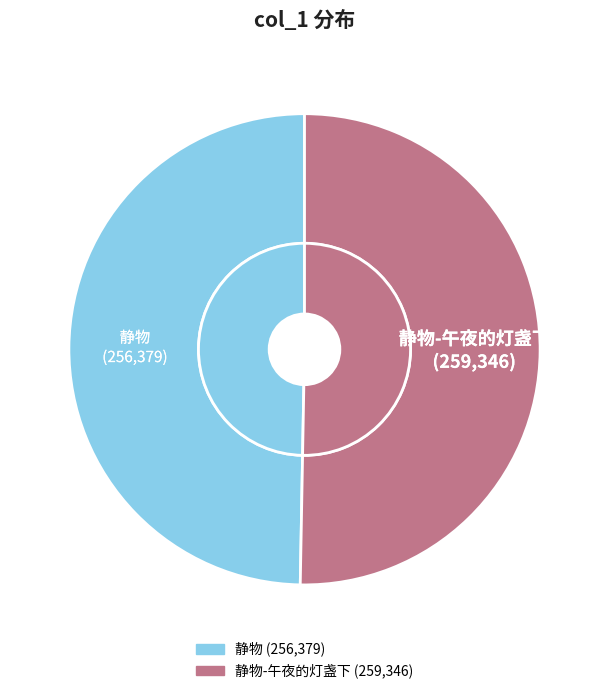

The 静物-午夜的灯盏下 slice represents 50% of the pie. True or false?

True